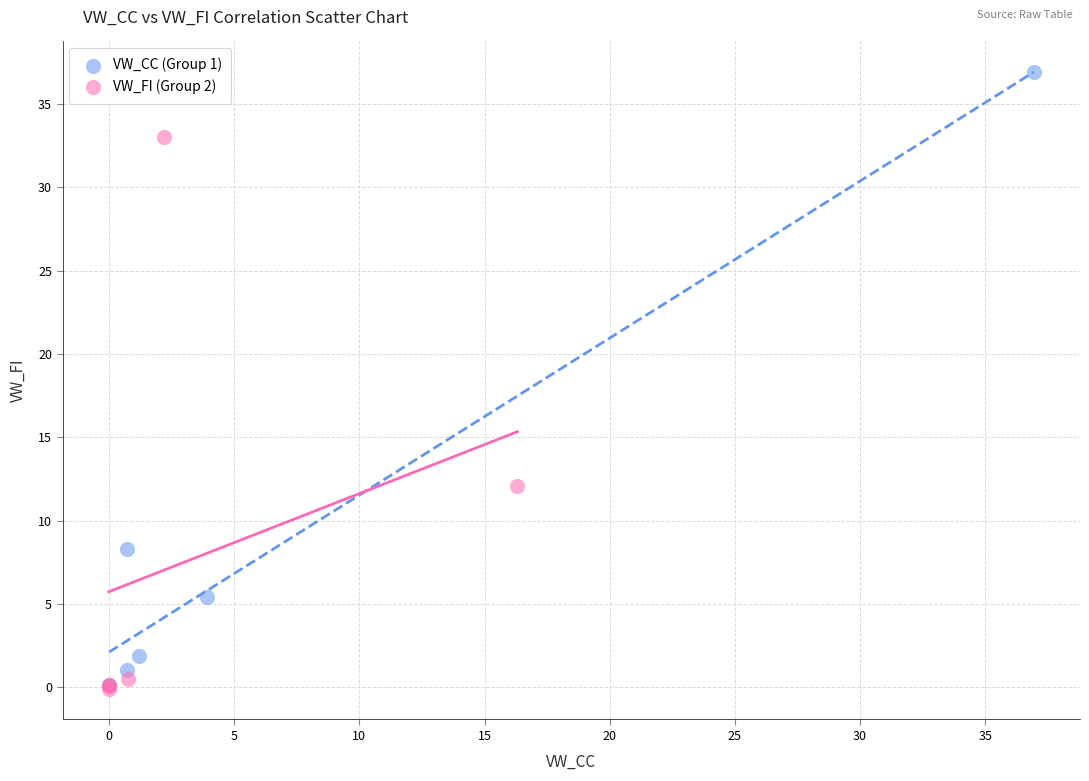

Which series has the largest Y range (max minus min)?

VW_CC (Group 1)